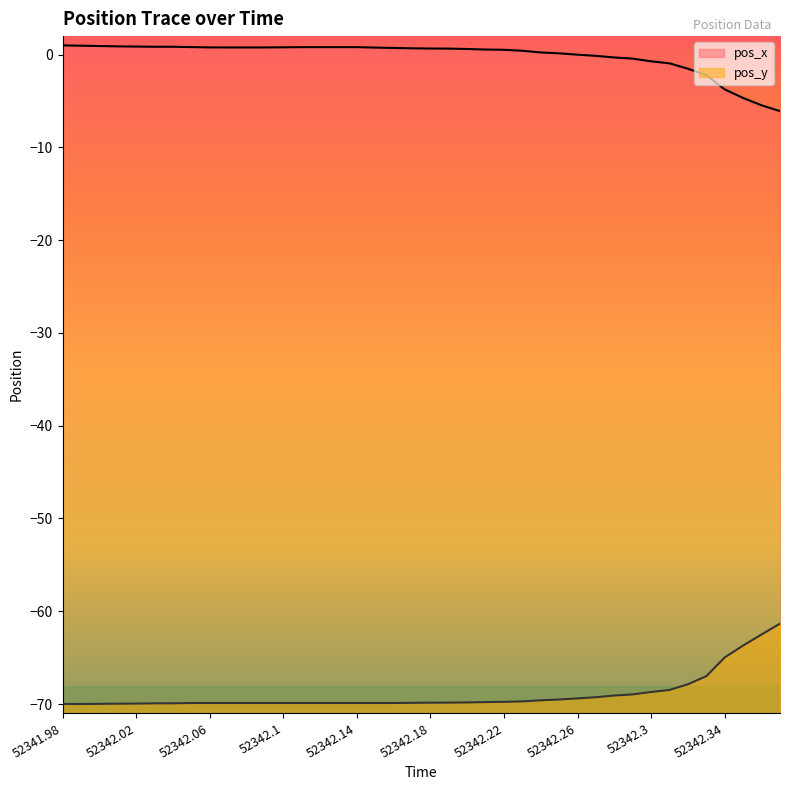

True or false: pos_y and pos_x cross at least once.

False